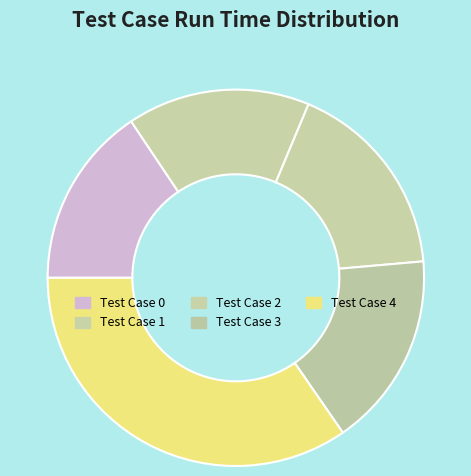

How many segments does this pie chart have?

5